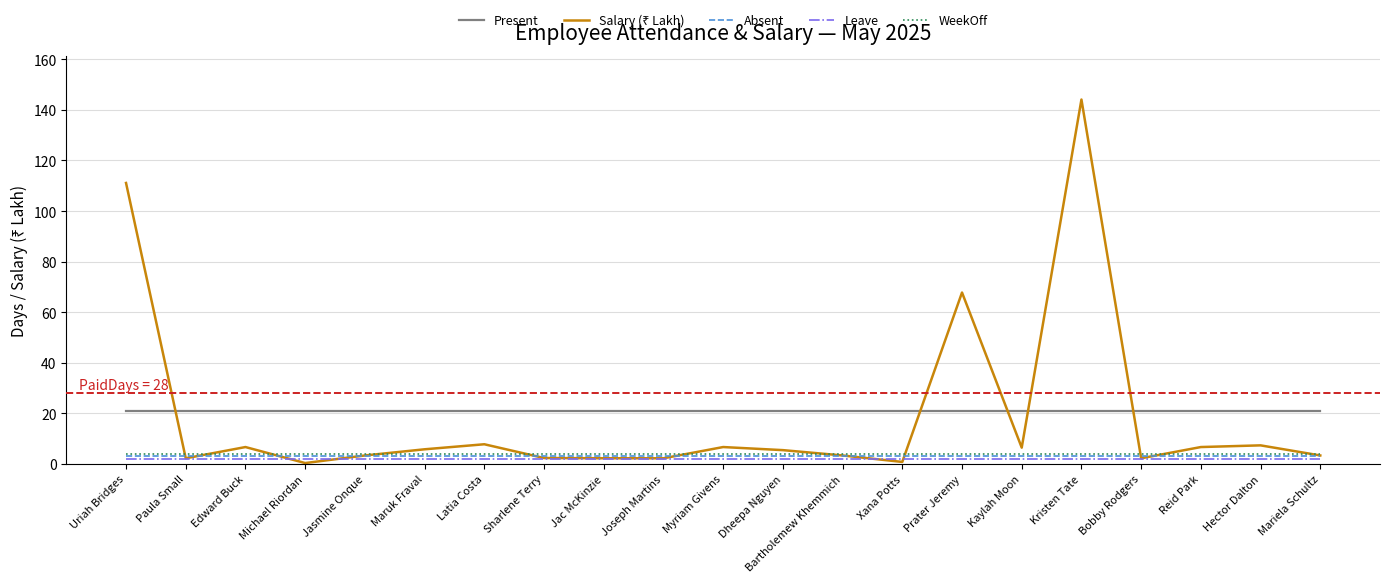

What is the approximate value of WeekOff at Hector Dalton?

4.0